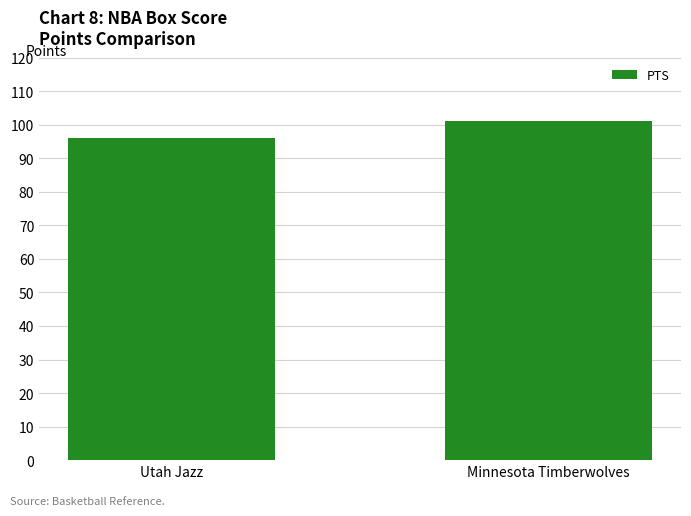

What is the label of the 1st bar from the left?

Utah Jazz